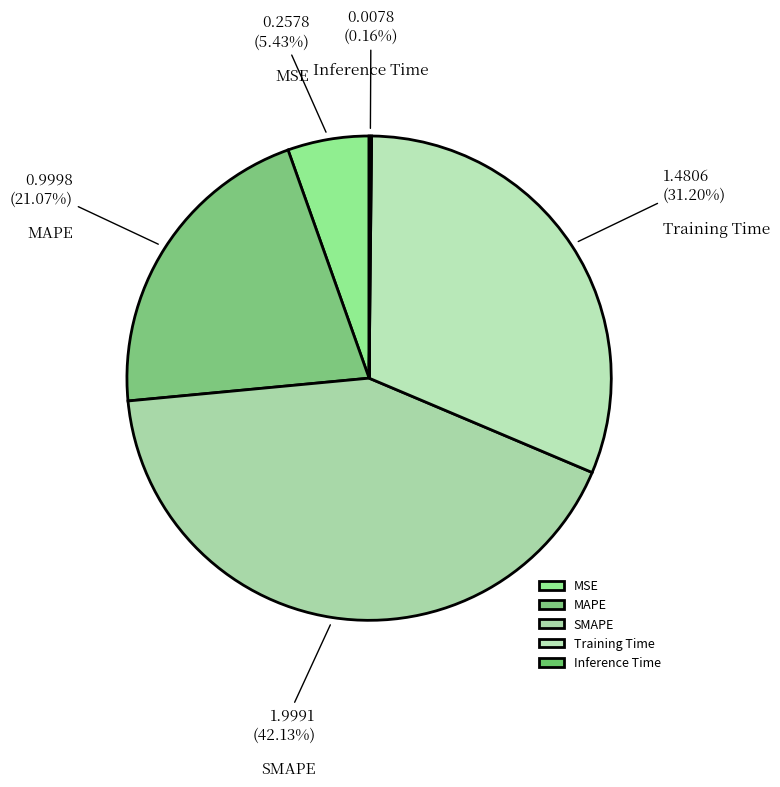

Do SMAPE and MAPE together represent more than half of the pie?

Yes